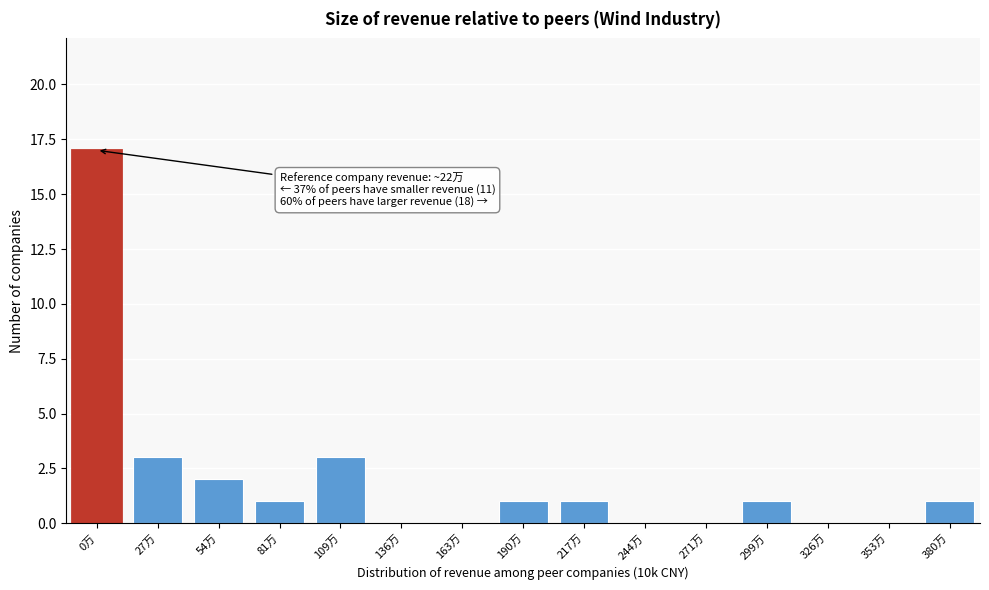

Reading left to right, transcribe all the data shown in this chart.

0万=17	27万=3	54万=2	81万=1	109万=3	136万=0	163万=0	190万=1	217万=1	244万=0	271万=0	299万=1	326万=0	353万=0	380万=1